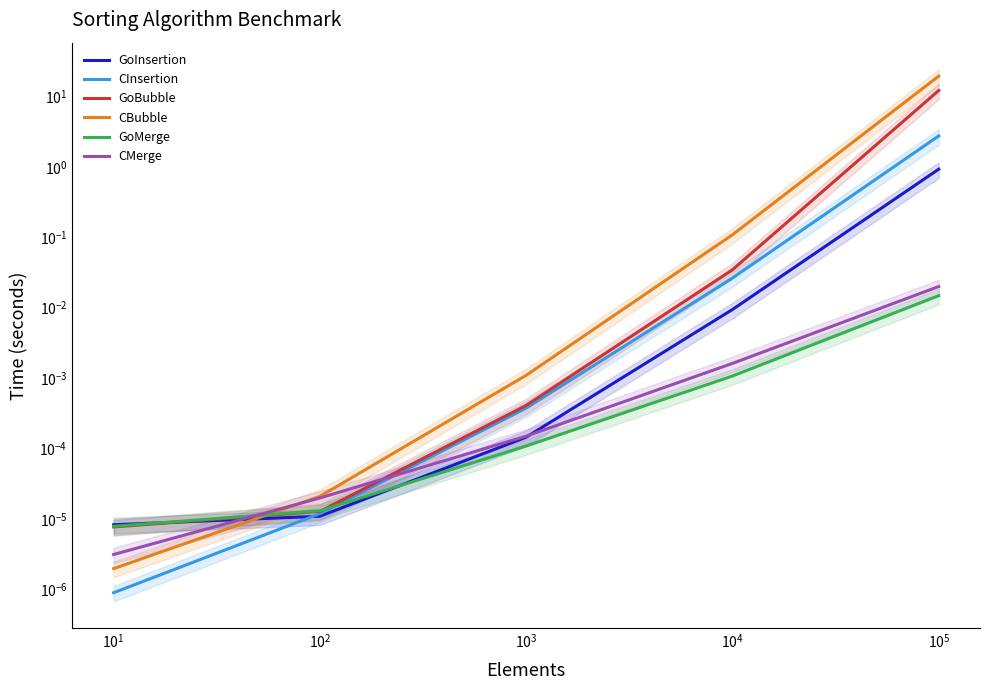

Which series has the largest range (max minus min)?

CBubble